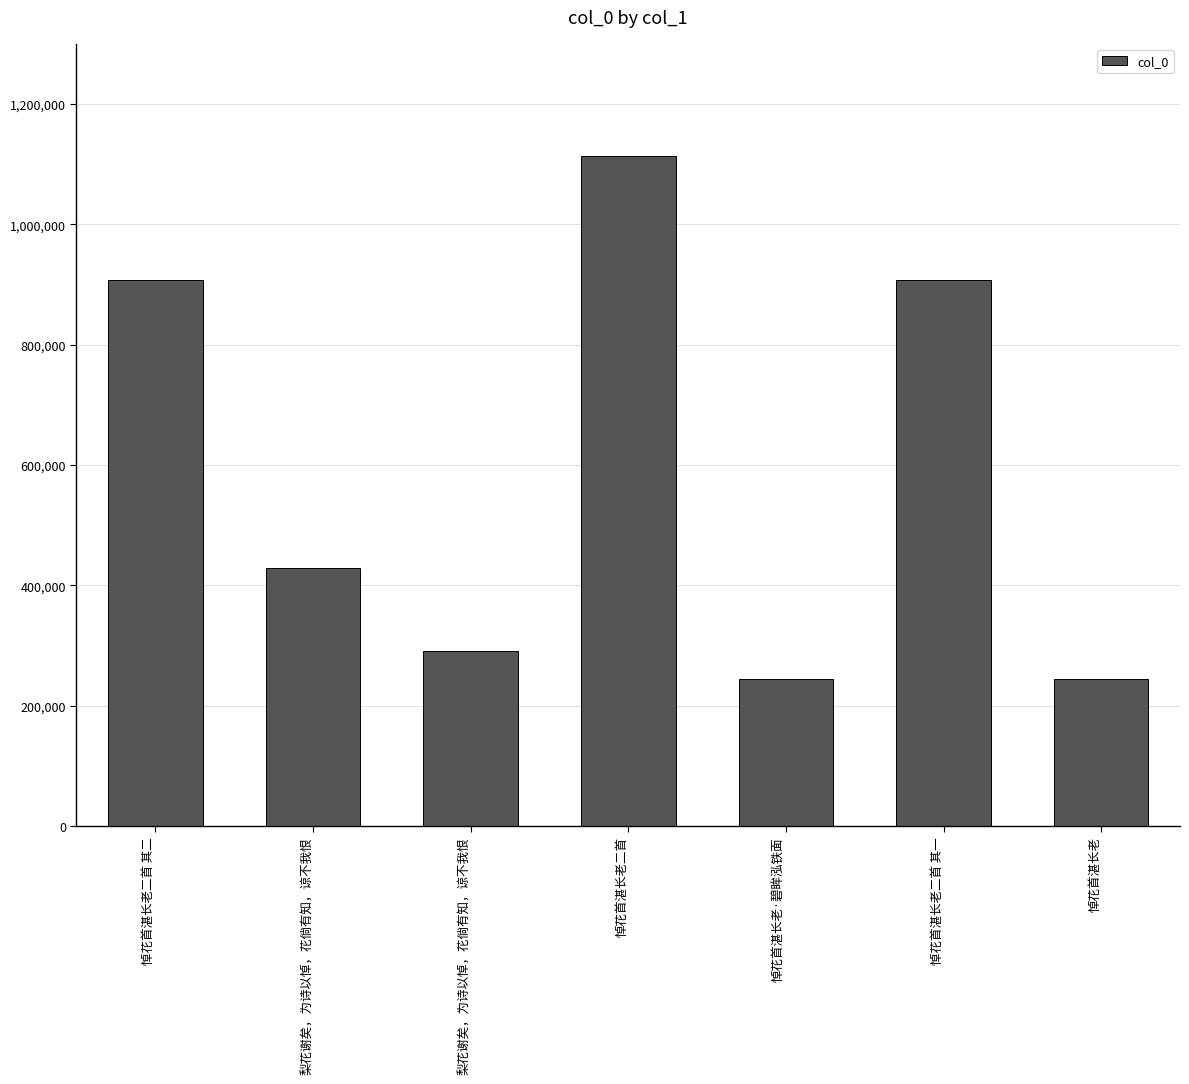

How many bars are there in total?

7